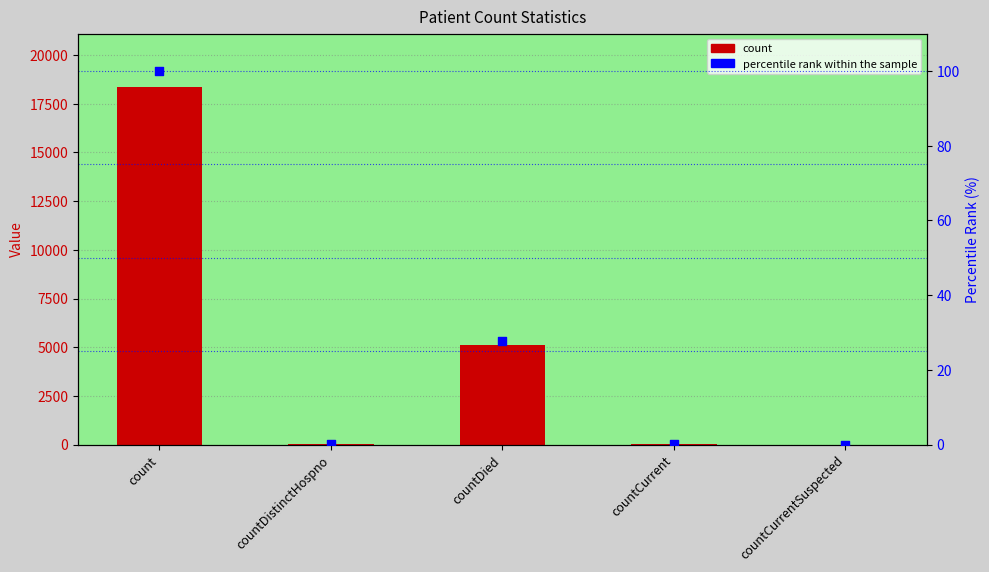

At which category is the sum across all series the highest?

count